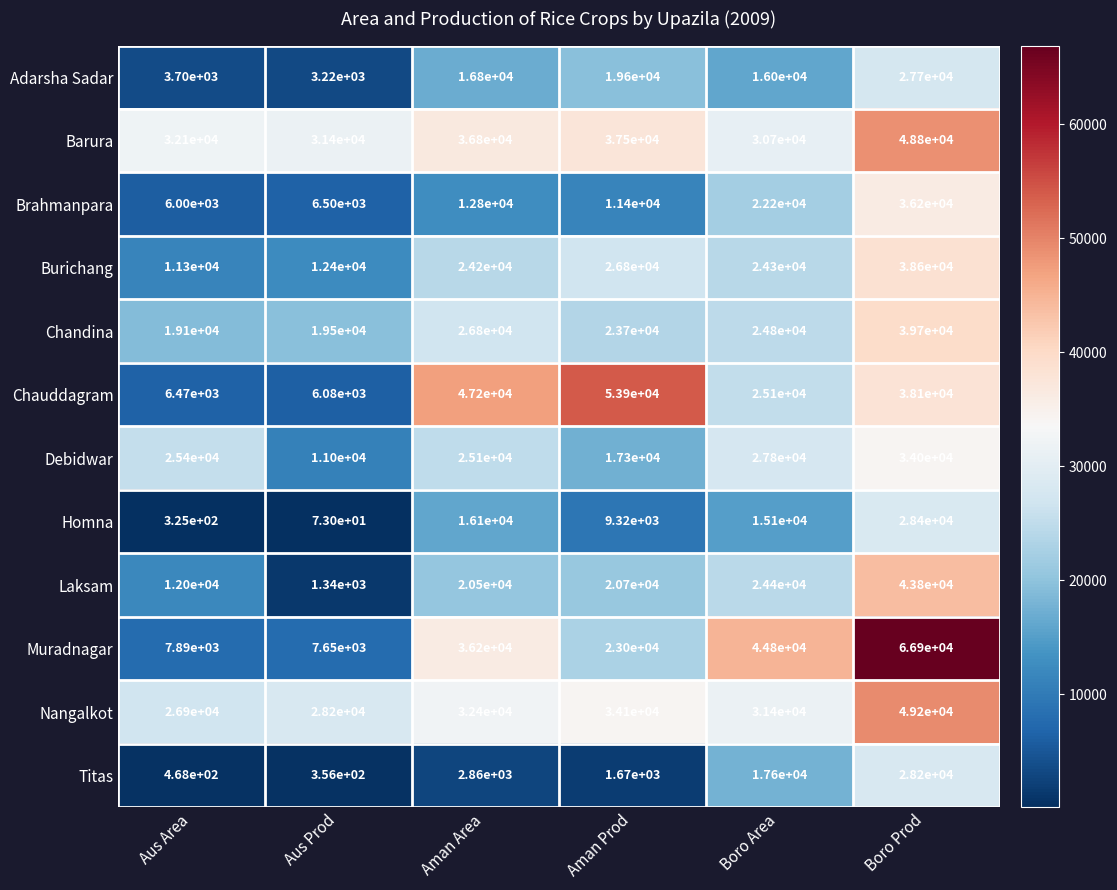

What is the difference between the maximum and minimum values in the Titas series?

27844